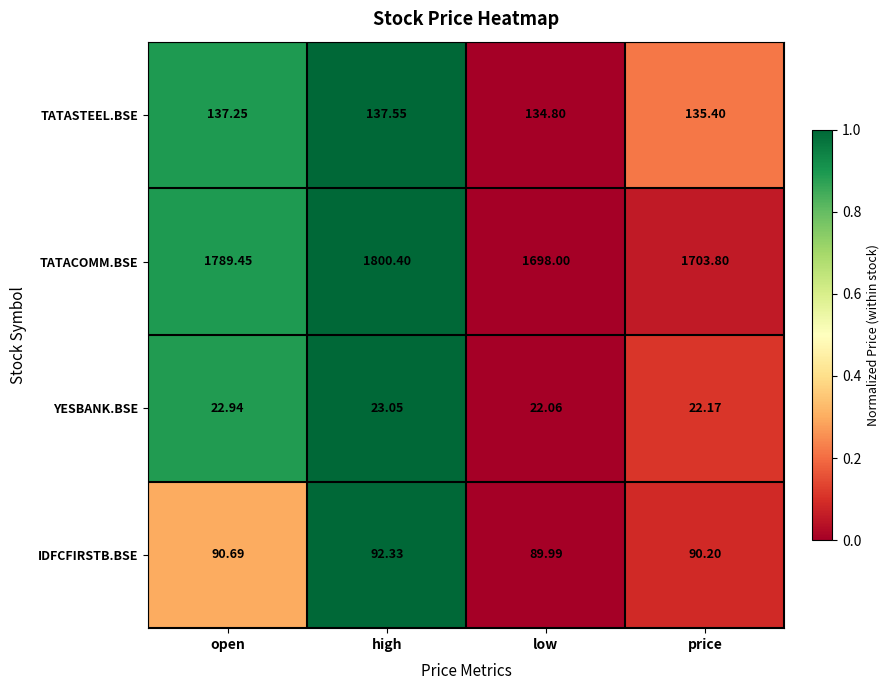

Which label corresponds to the largest value in the chart?

high